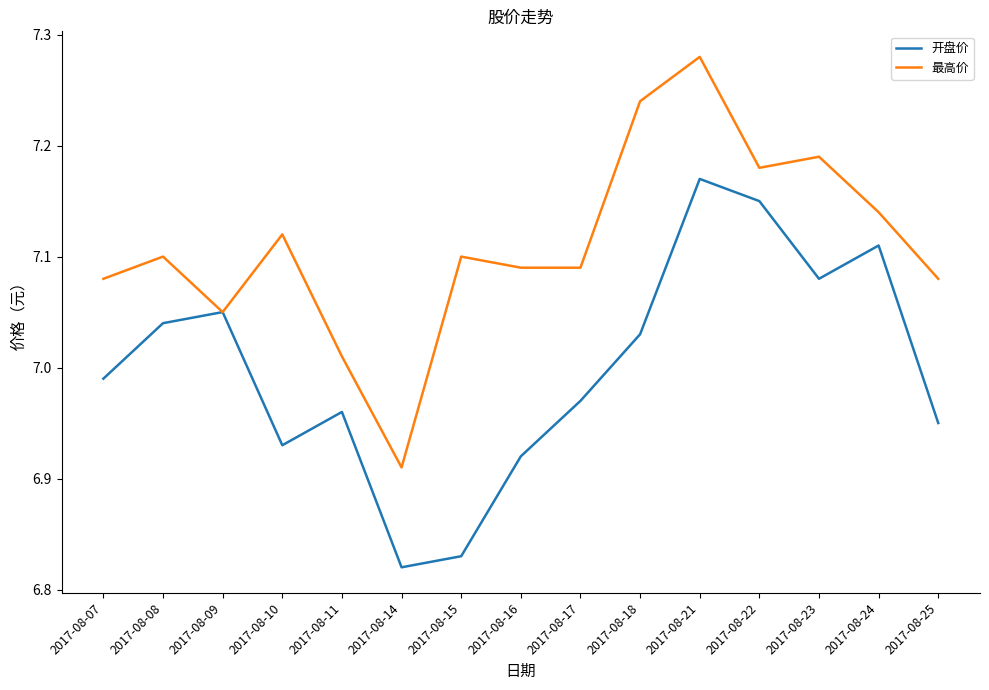

List the series in order of their peak value, highest first.

最高价, 开盘价